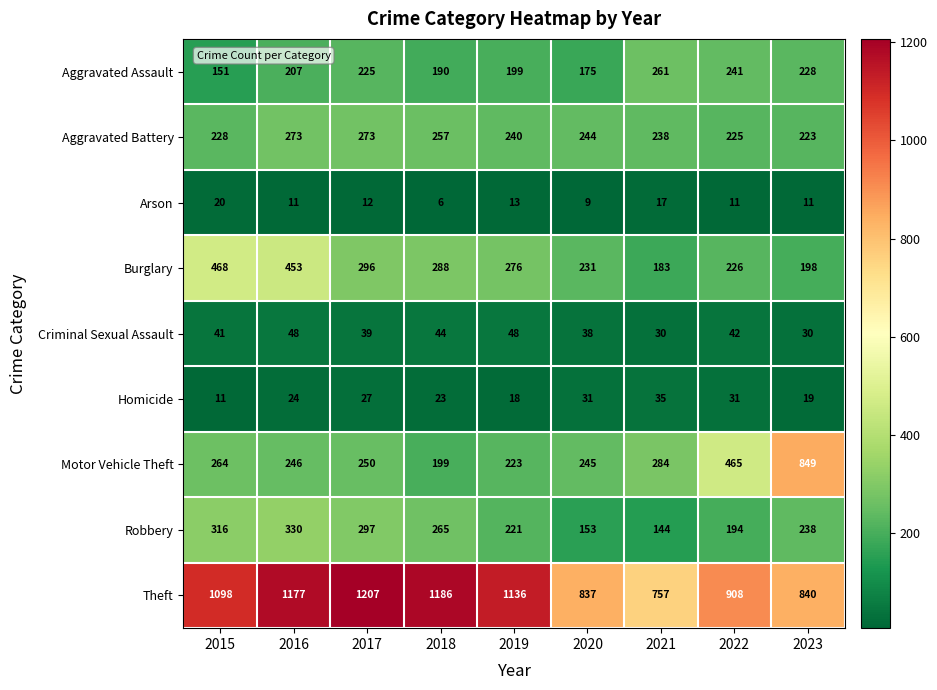

The value of Criminal Sexual Assault at 2023 is 30. True or false?

True